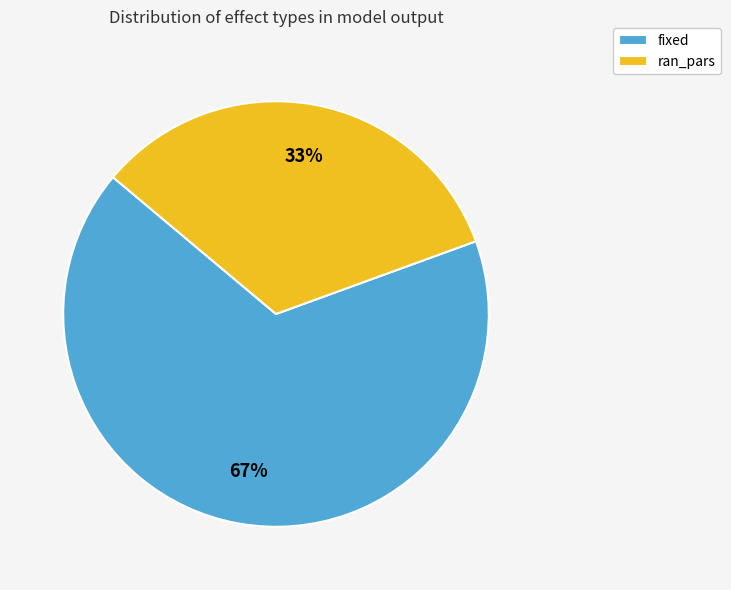

Which category accounts for the majority?

fixed